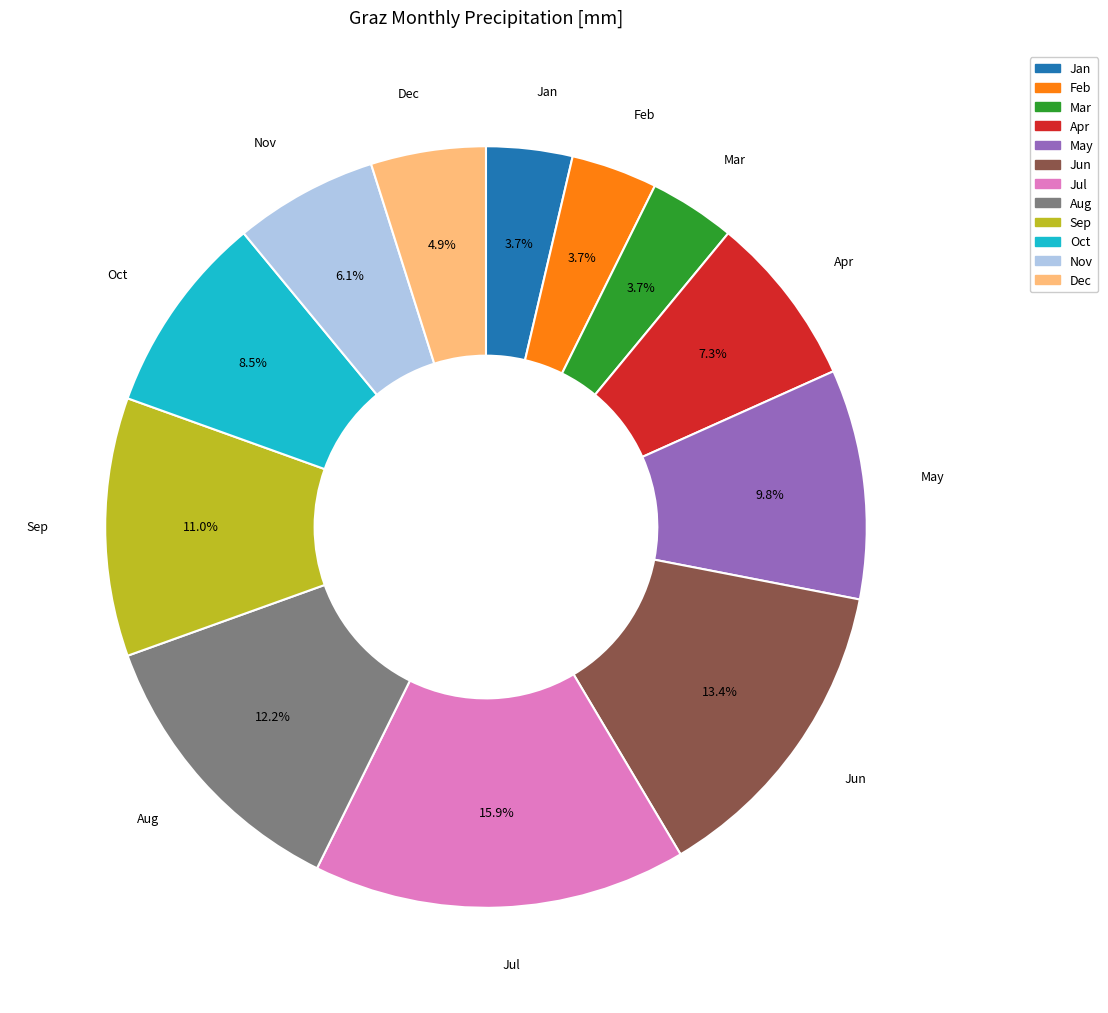

What percentage is the Feb slice, to the nearest percent?

4%